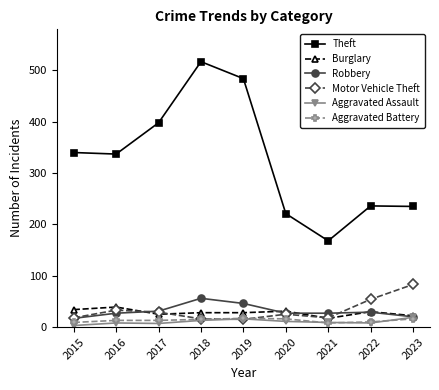

What is the difference between the maximum and minimum values in the Robbery series?

39